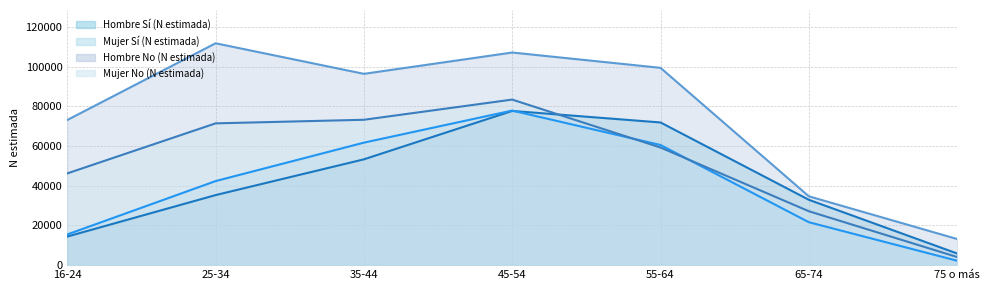

At which category is the sum across all series the highest?

45-54